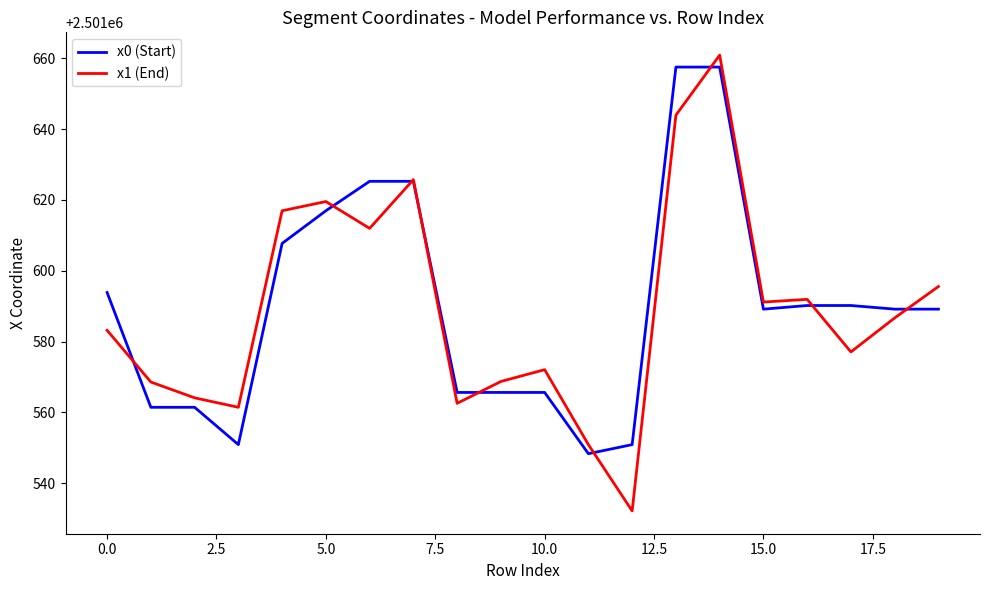

What is the greatest value displayed?

2501660.9